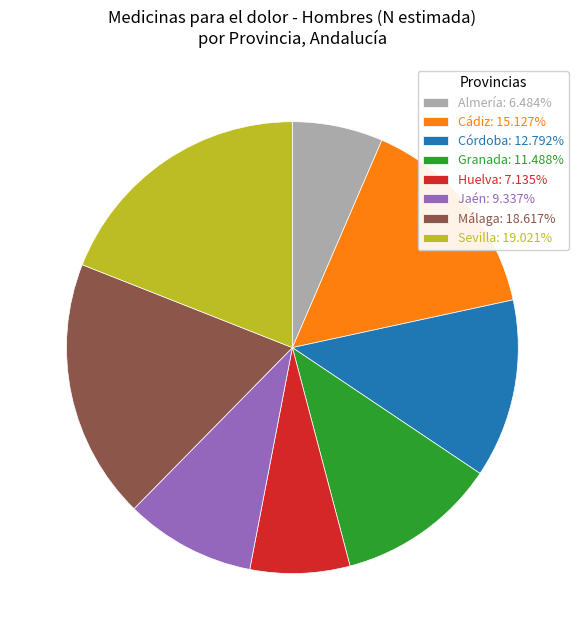

Is there a majority slice in this chart?

No